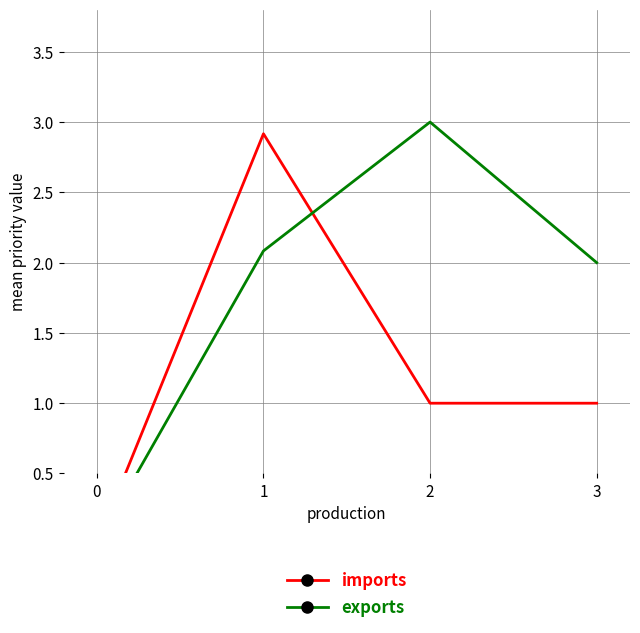

How many positive values does the exports series have?

3